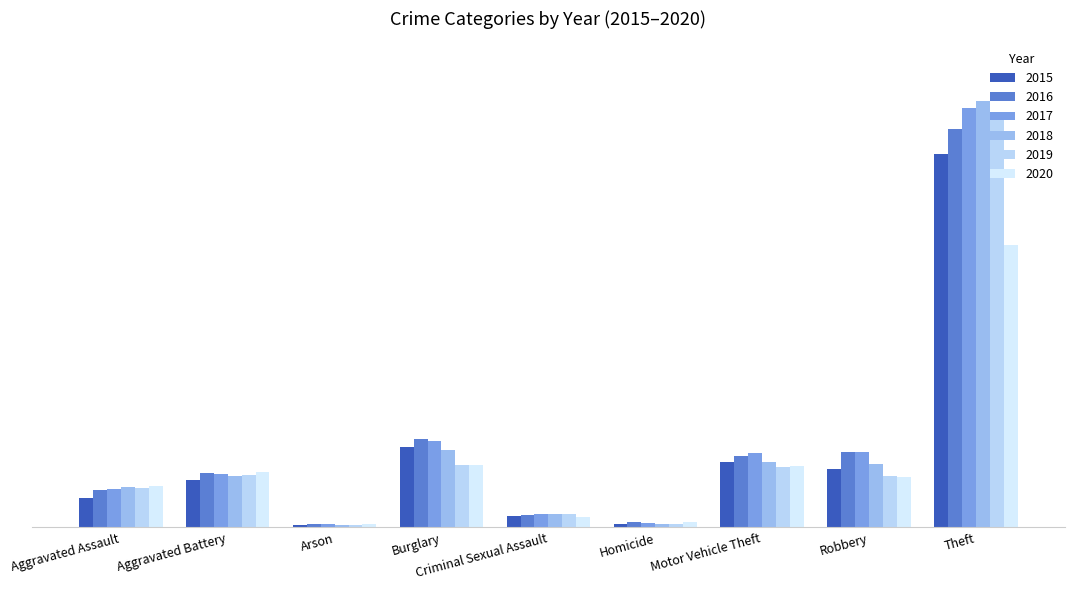

At which label does 2016 first exceed 5617?

Burglary